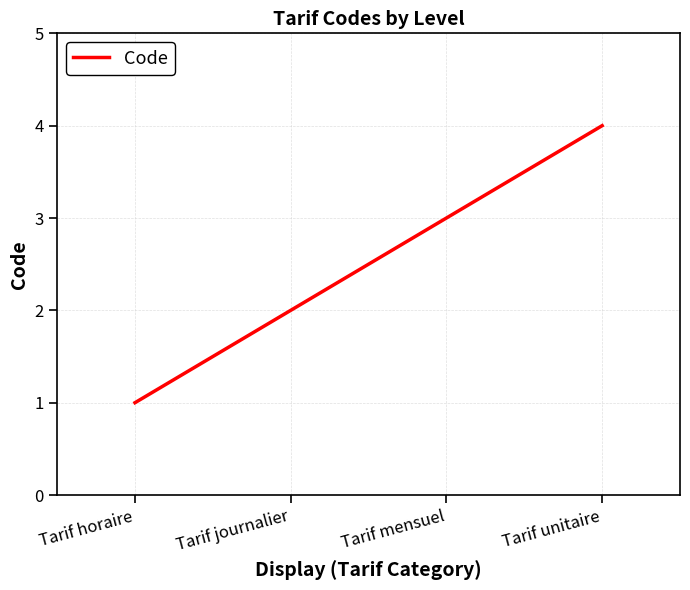

How many values are between 2 and 4?

3